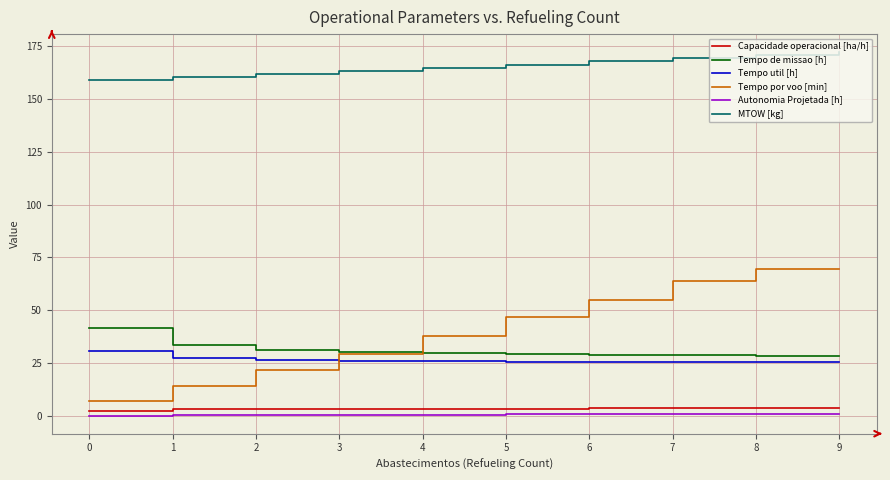

What is the lowest value of the Tempo util [h] series?

25.5